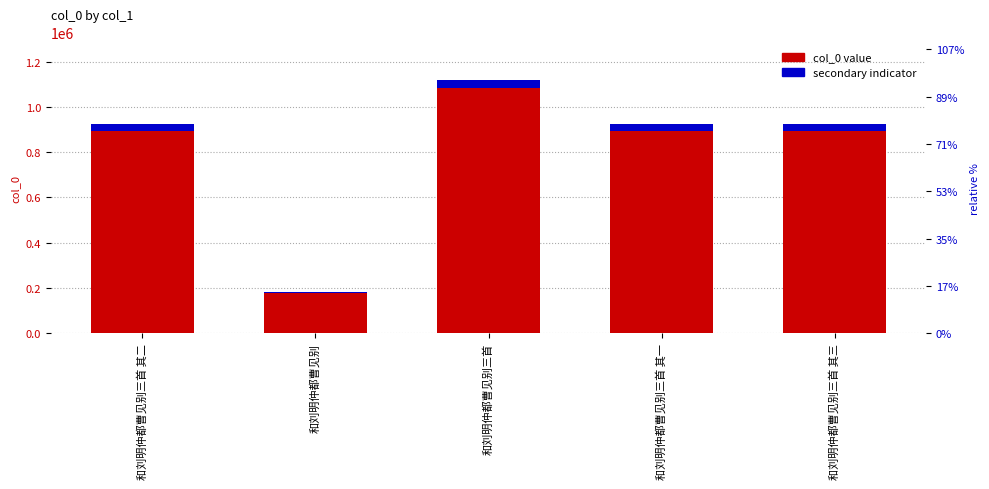

What is the sum of the secondary indicator values at 和刘明仲都曹见别 and 和刘明仲都曹见别三首 其一?

33217.1